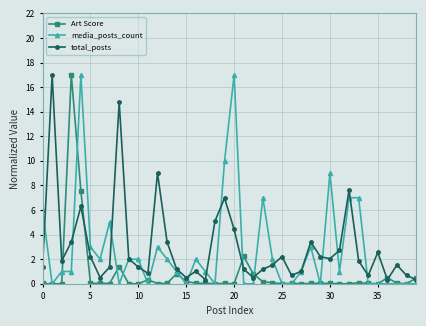

What is the greatest value displayed?

17.0